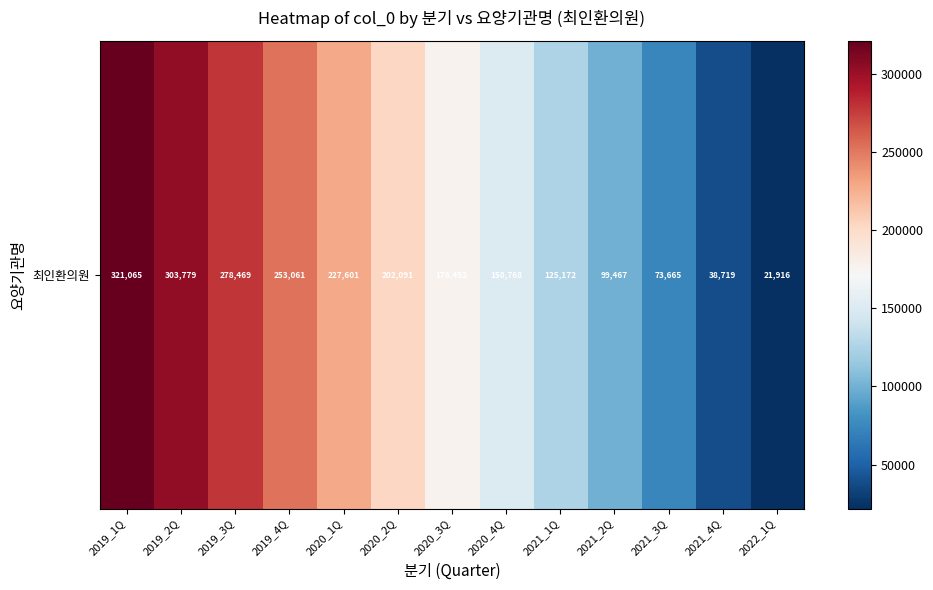

What is the average value?

174787